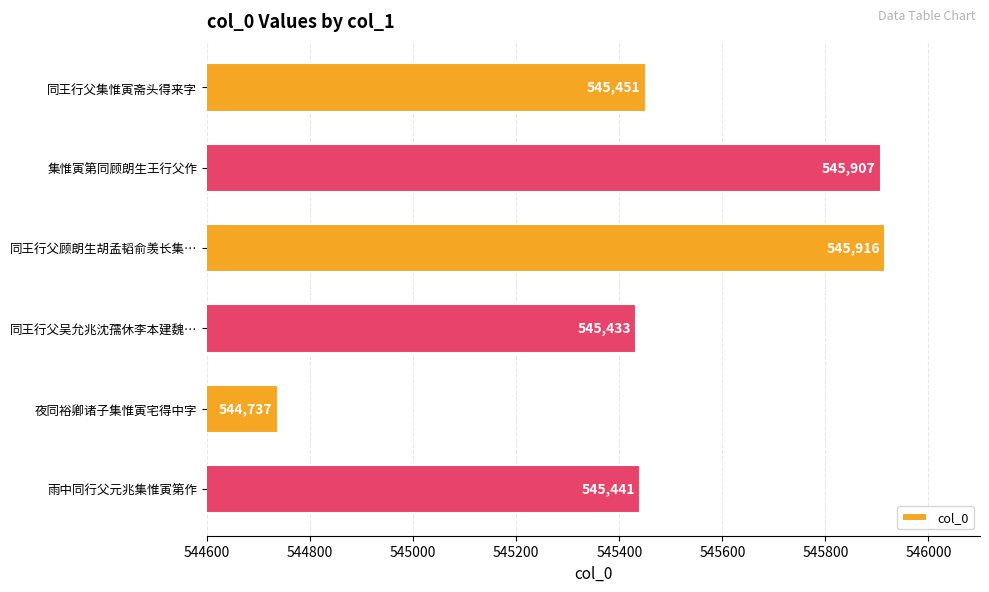

How many categories are shown in the chart?

6